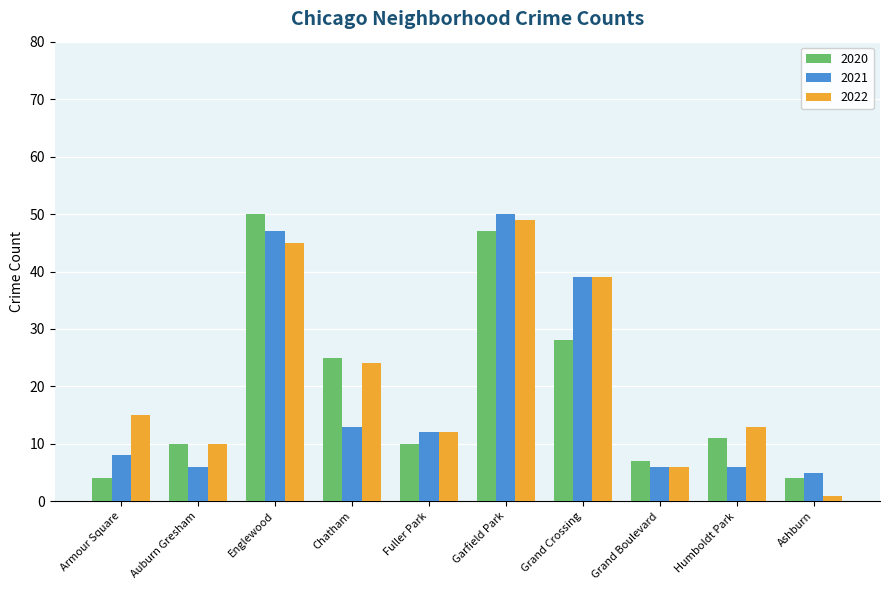

What is the label of the 6th bar from the left?

Garfield Park